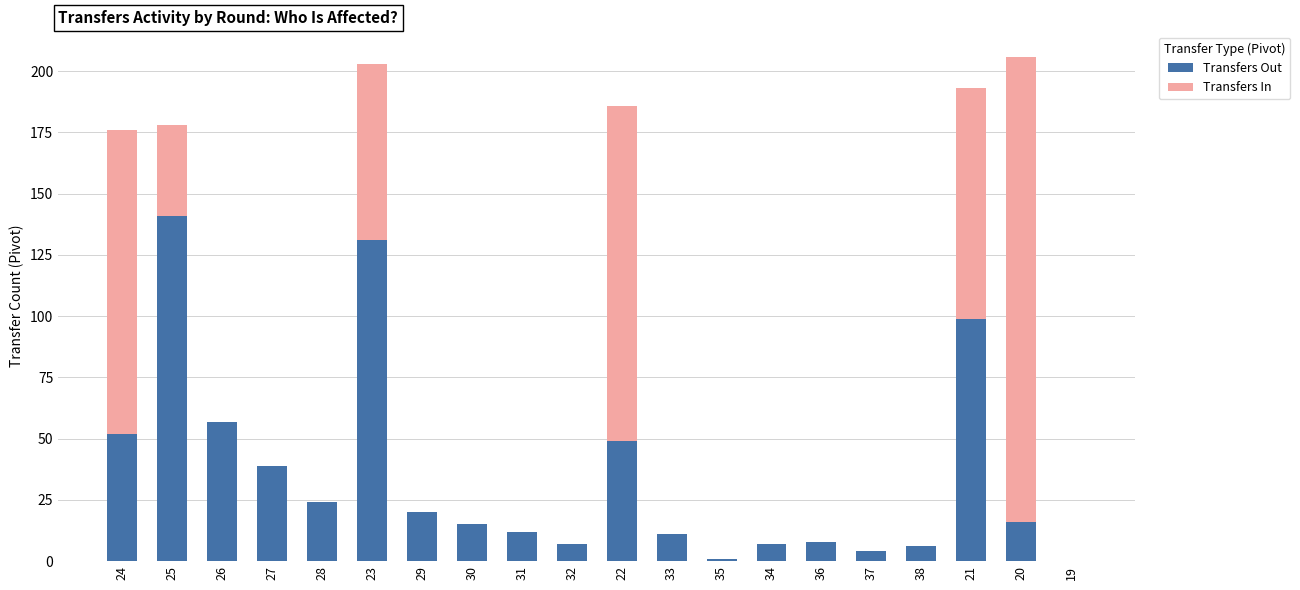

Are the bars horizontal?

No